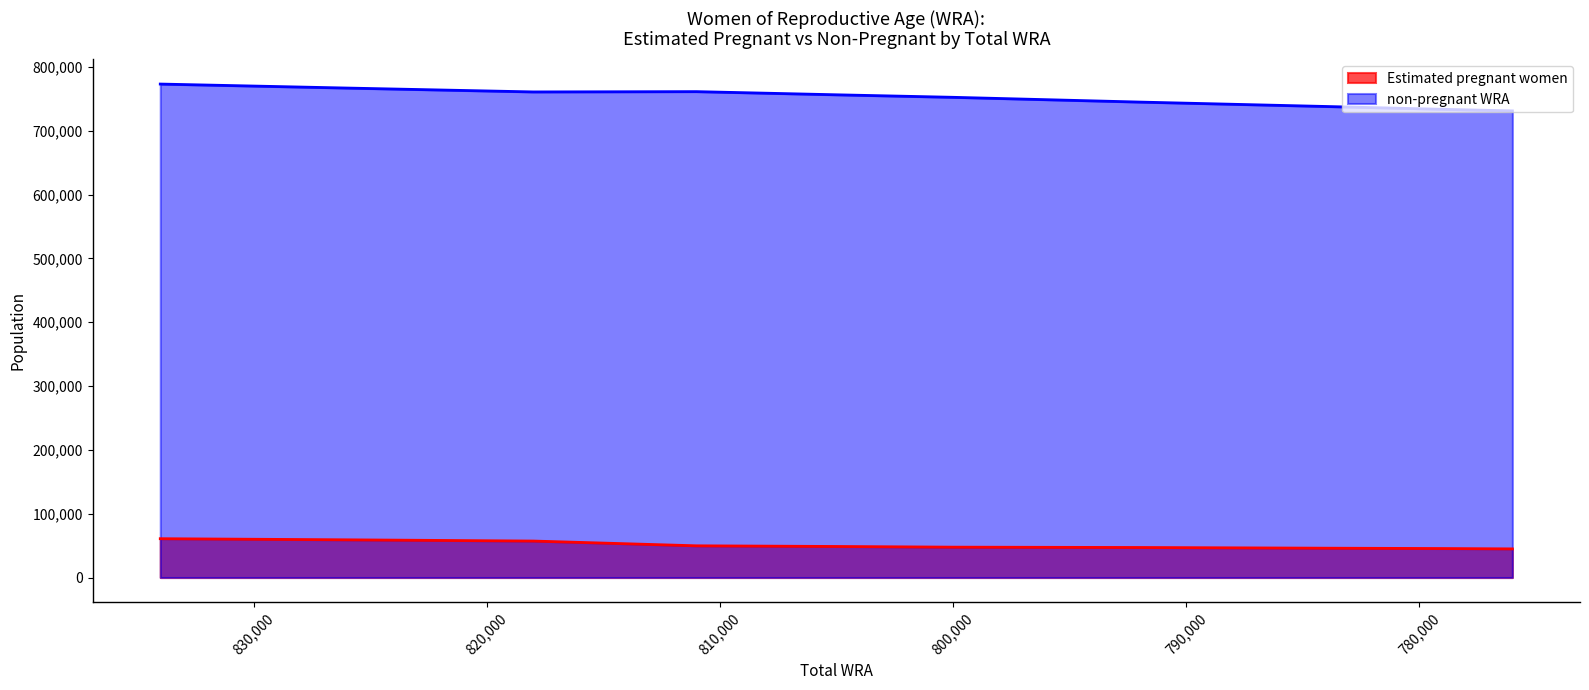

Reading left to right, transcribe all the data shown in this chart.

Estimated pregnant women: 834000=60837.7	826000=59089.4	818000=57160.9	811000=49701.6	805000=48651.1	800000=47594.2	792000=47053.7	788000=46516.1	784000=45968.5	779000=45424.0	776000=44869.9
non-pregnant WRA: 834000=773162.3	826000=766910.6	818000=760839.1	811000=761298.4	805000=756348.9	800000=752405.8	792000=744946.3	788000=741483.9	784000=738031.5	779000=733576.0	776000=731130.1